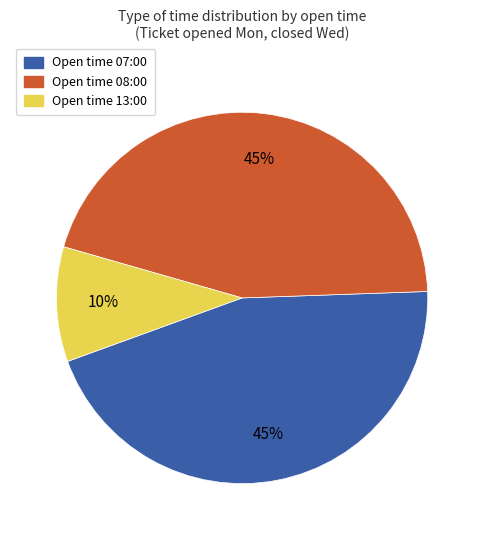

Is there a majority slice in this chart?

No